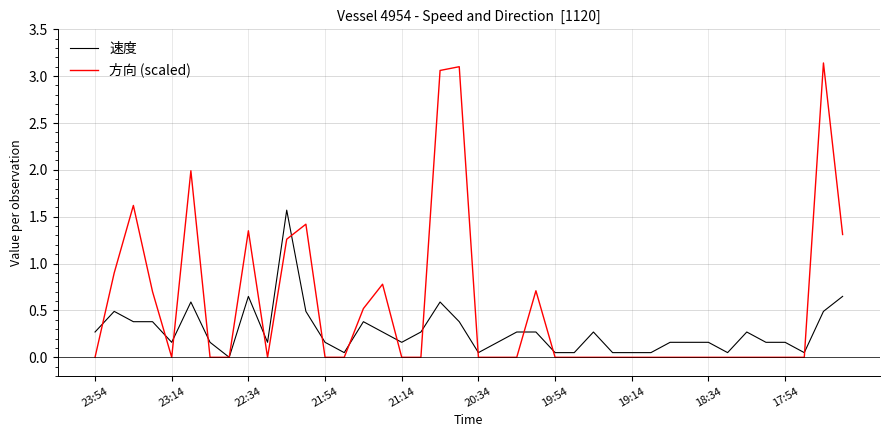

What is the maximum value for 速度?

1.6